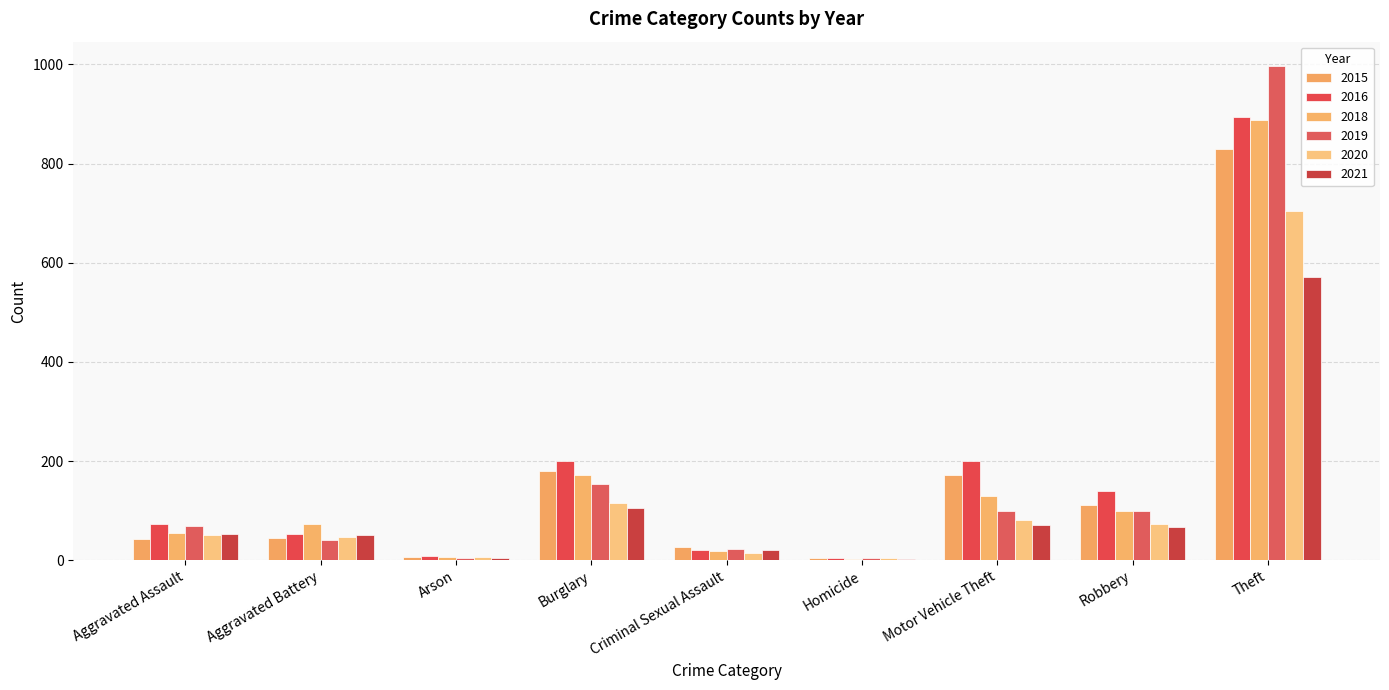

Is the value of 2015 at Aggravated Assault greater than the value of 2019 at Arson?

Yes